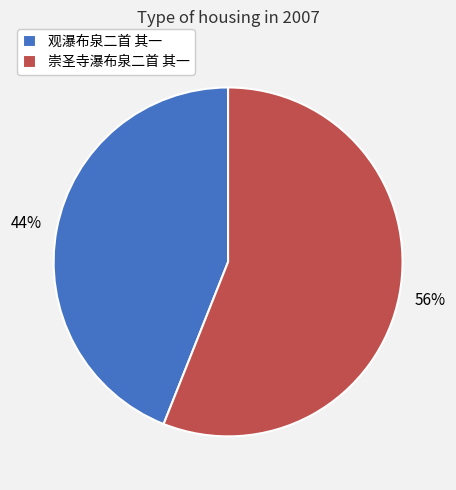

Which slice is the smallest?

观瀑布泉二首 其一